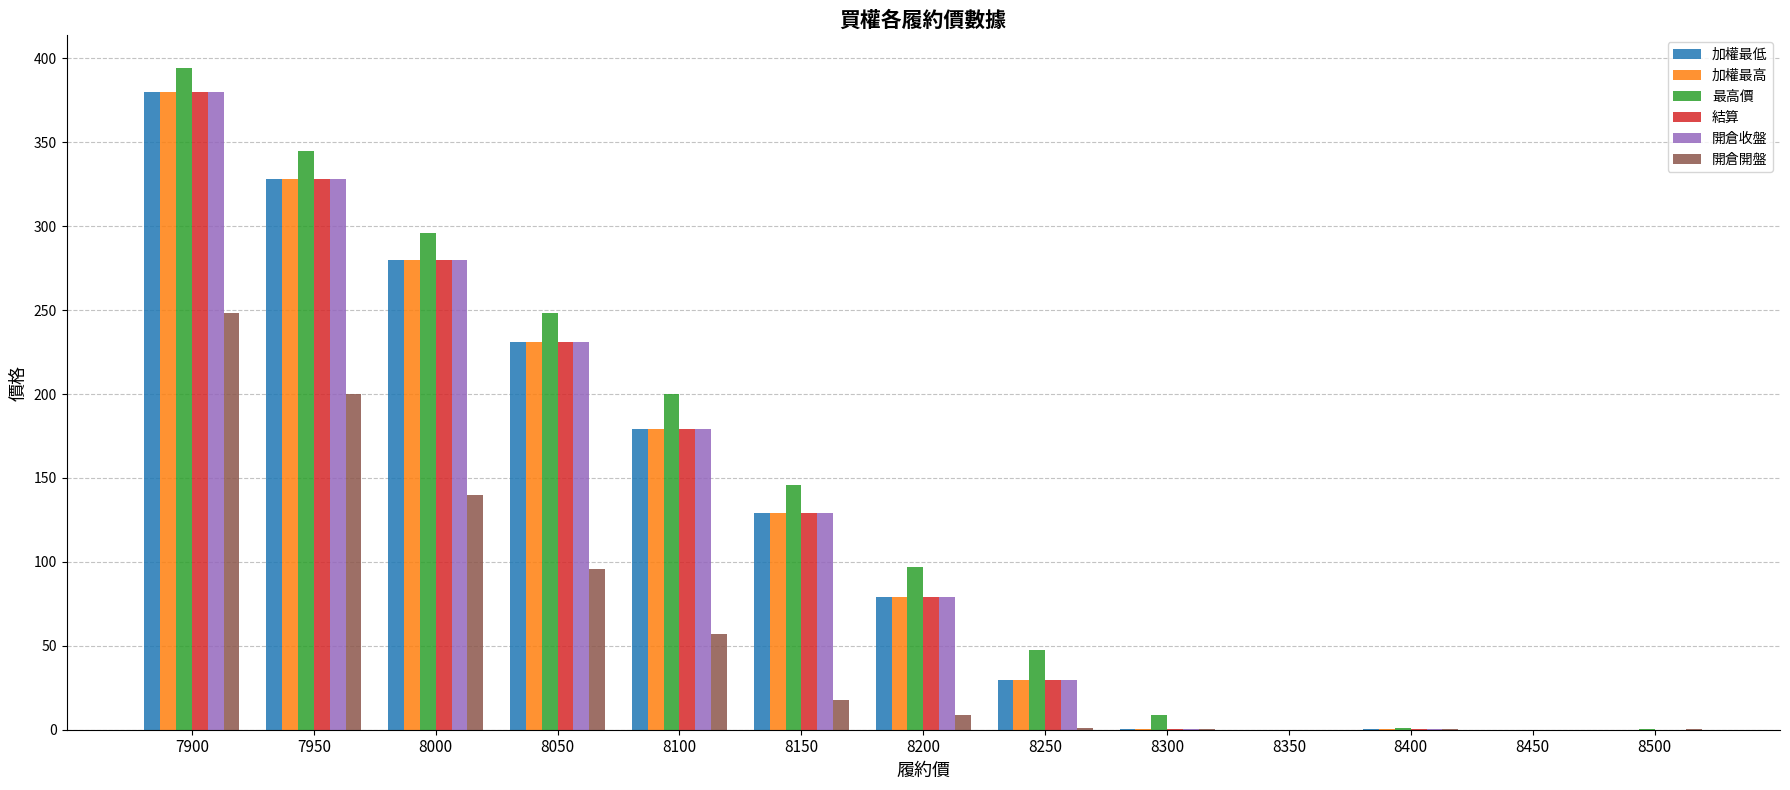

What is the approximate value of 結算 at 8300?

0.3